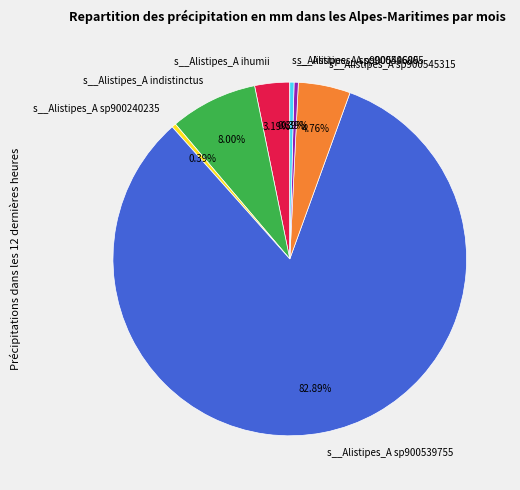

What percentage is the s__Alistipes_A indistinctus slice, to the nearest percent?

8%